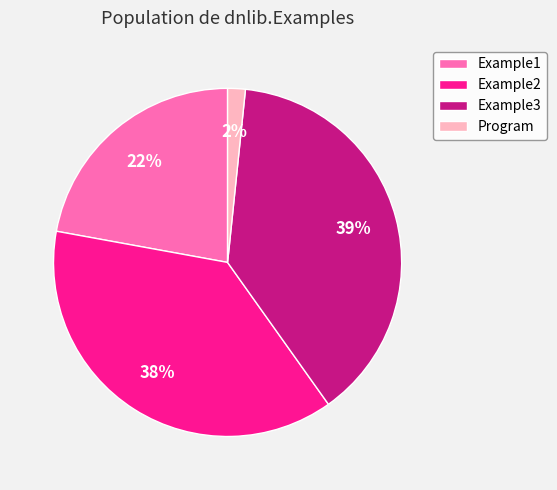

Rank the categories by value from highest to lowest.

Example3, Example2, Example1, Program